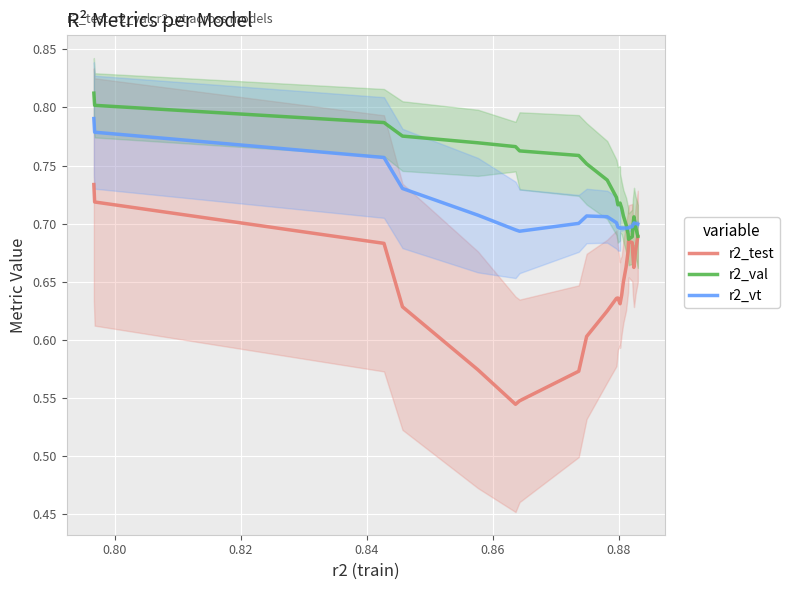

True or false: r2_test and r2_vt cross at least once.

False